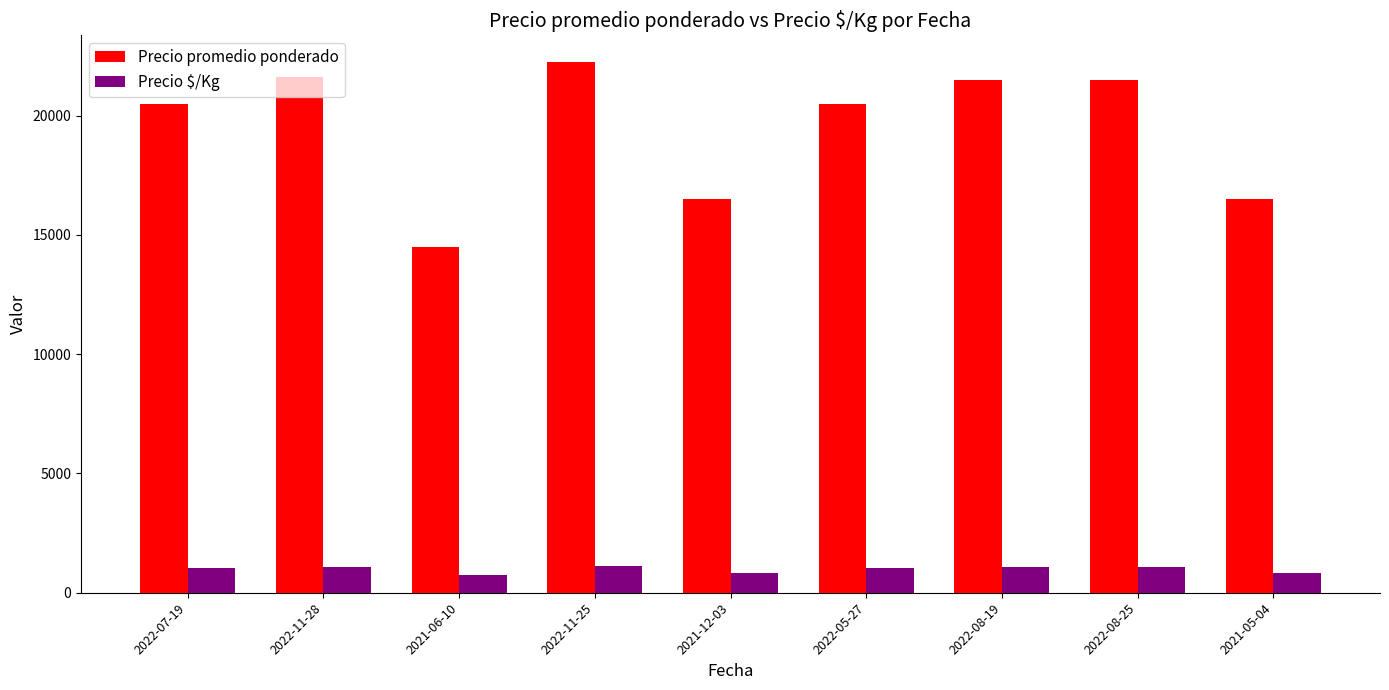

What is the greatest value displayed?

22250